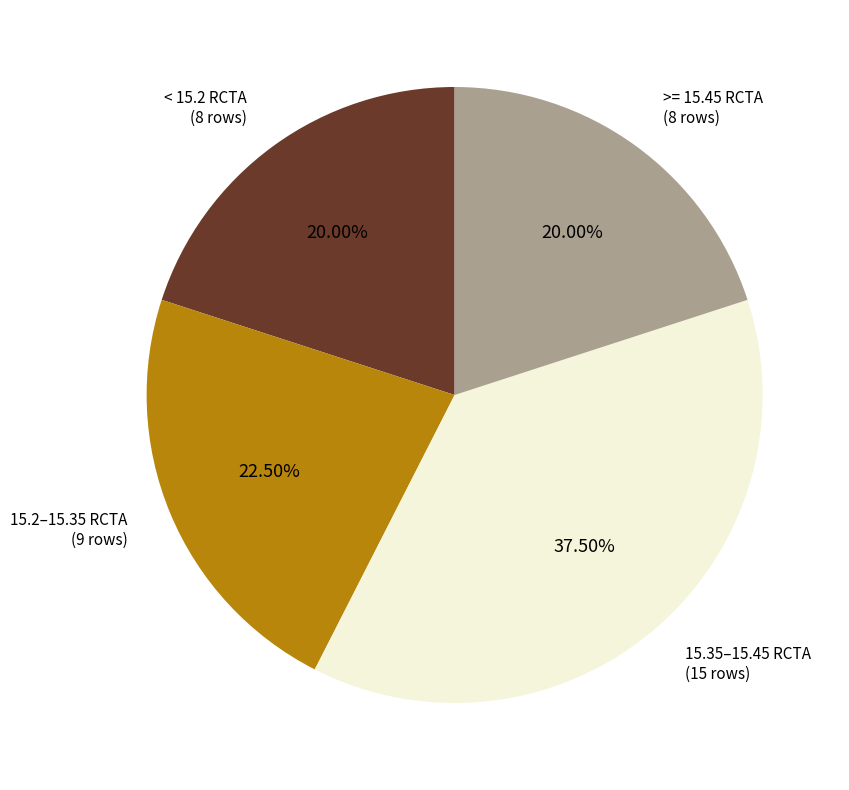

Is there a majority slice in this chart?

No